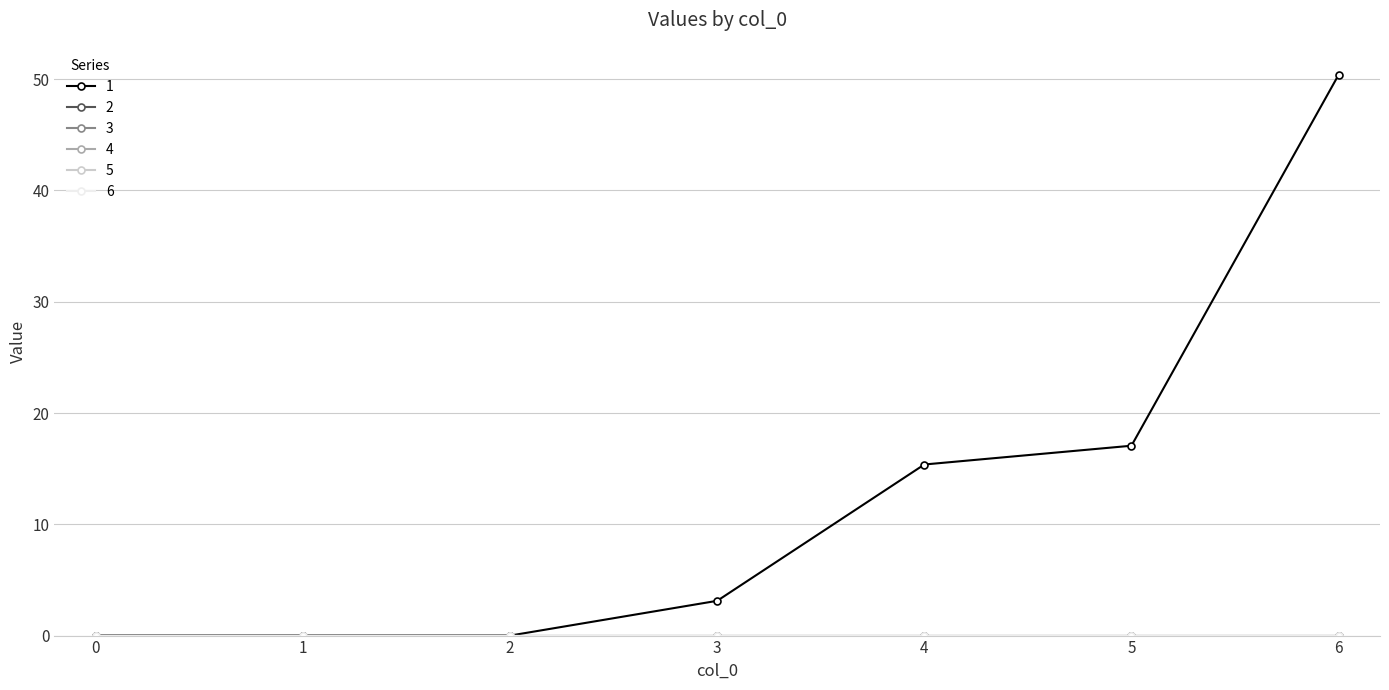

True or false: 3 and 4 cross at least once.

False